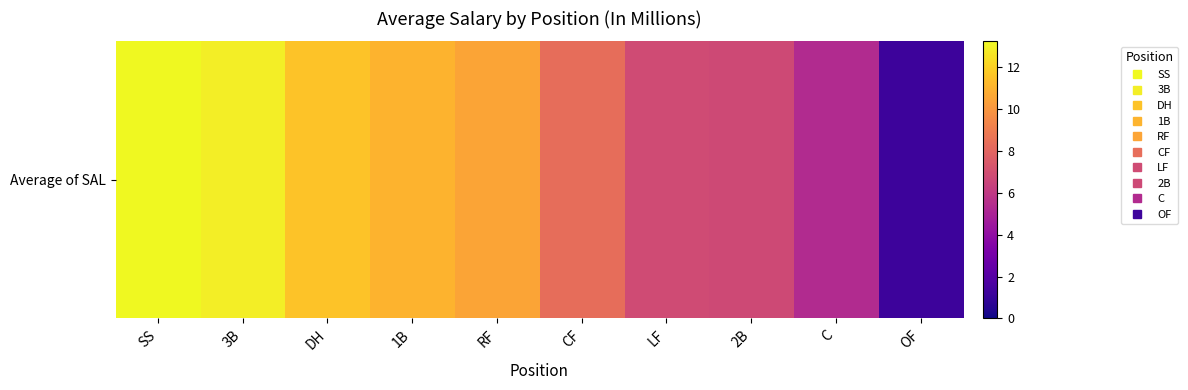

Reading left to right, what are all the values shown in this chart?

SS=13.2	3B=12.9	DH=11.6	1B=11.1	RF=10.5	CF=8.4	LF=6.9	2B=6.8	C=5.3	OF=1.2